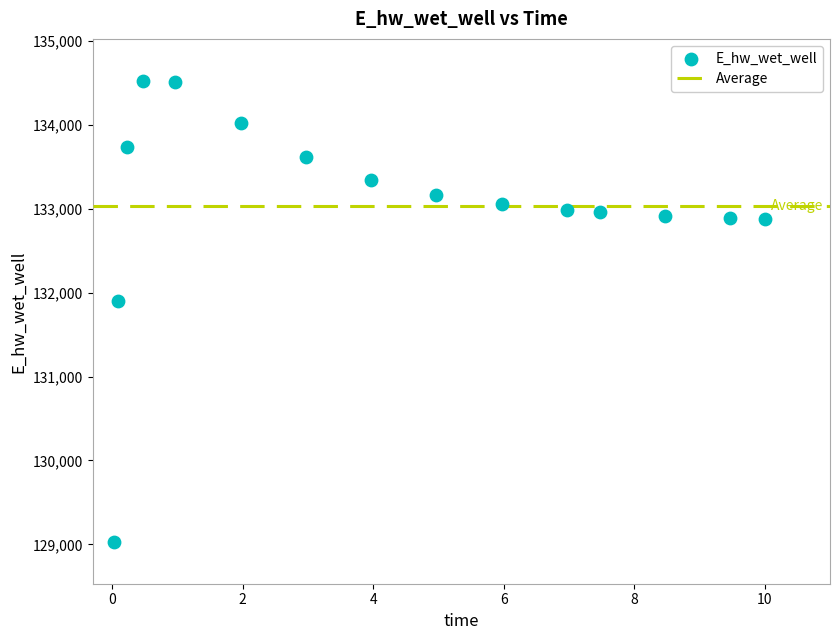

What is the range of X values (max minus min)?

10.0